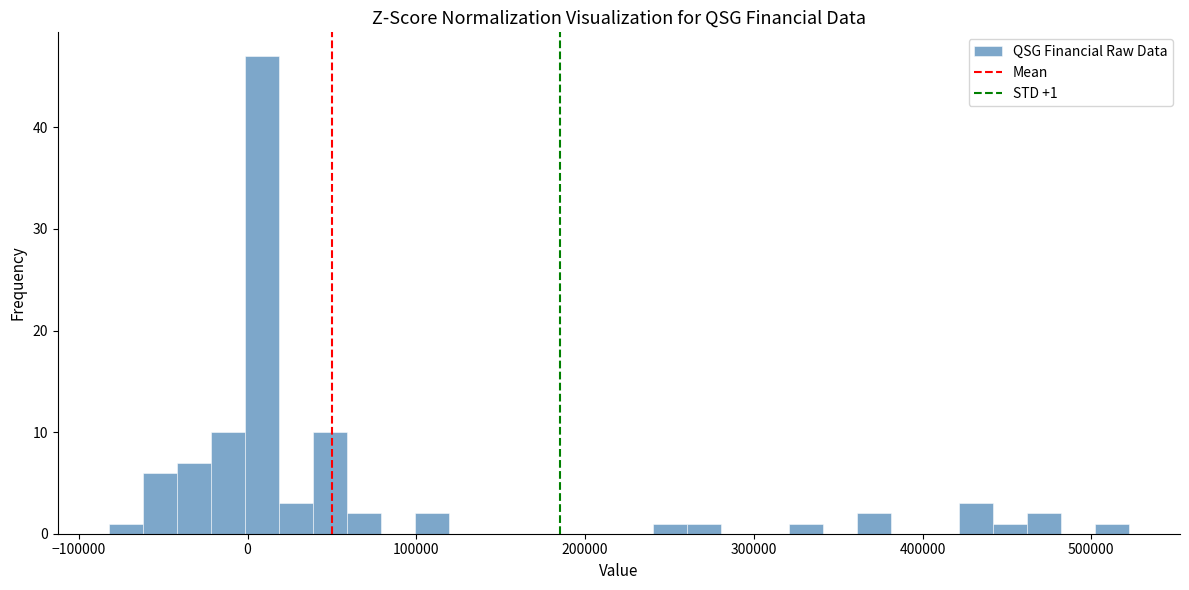

Read against the x-axis, roughly where is the centre of the tallest bar?

10000